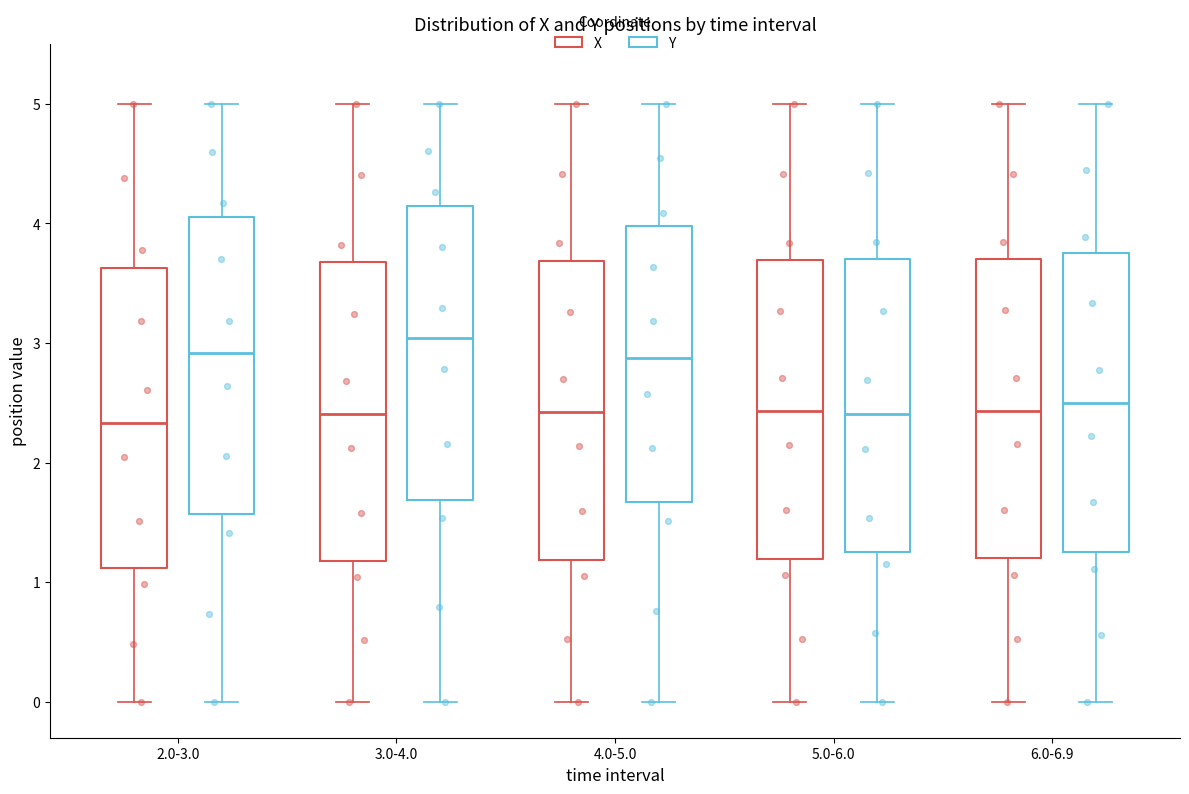

Where is the upper edge of the box for 4.0-5.0 (X) on the y-axis? The values are not printed on the chart, so give them approximately, as read against the axis.

3.7